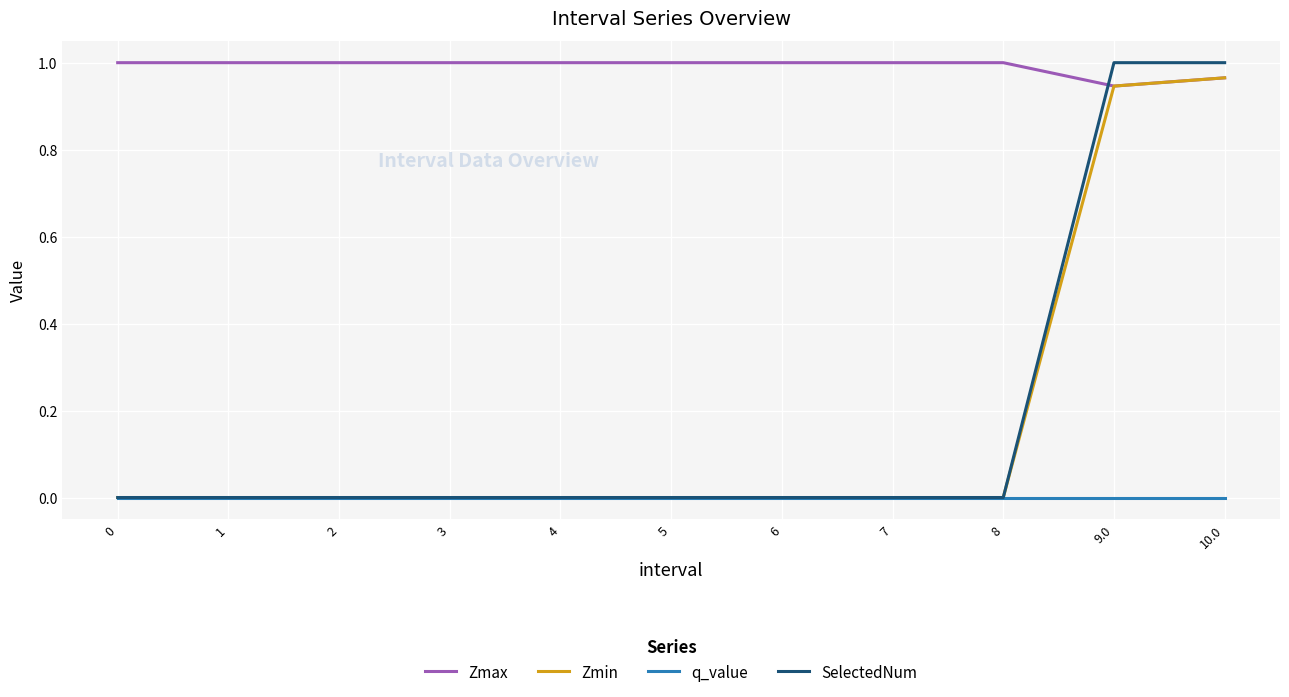

Between 0 and 10.0, which series saw the biggest shift?

SelectedNum